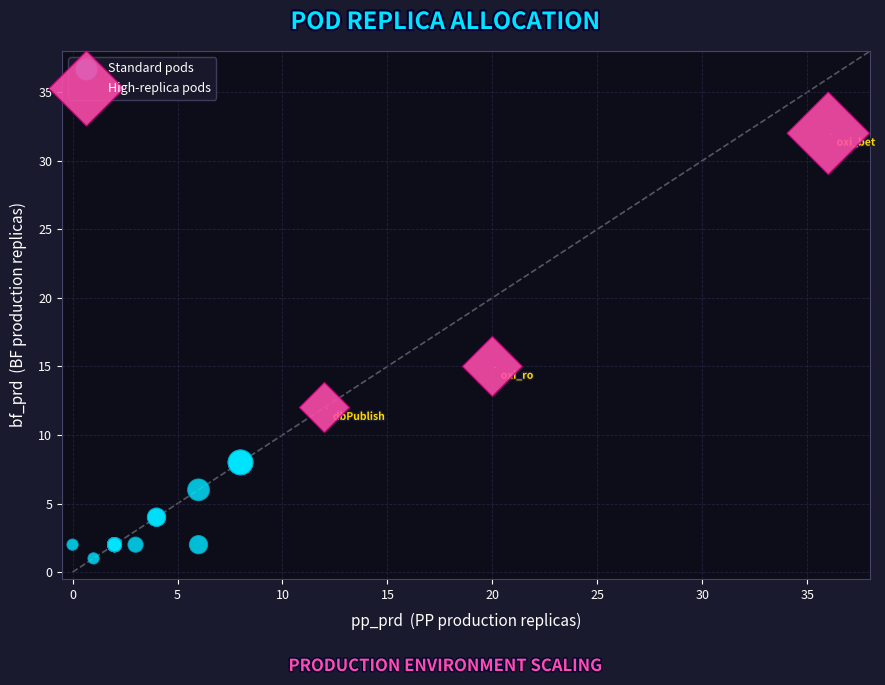

Which series reaches the maximum Y coordinate?

High-replica pods